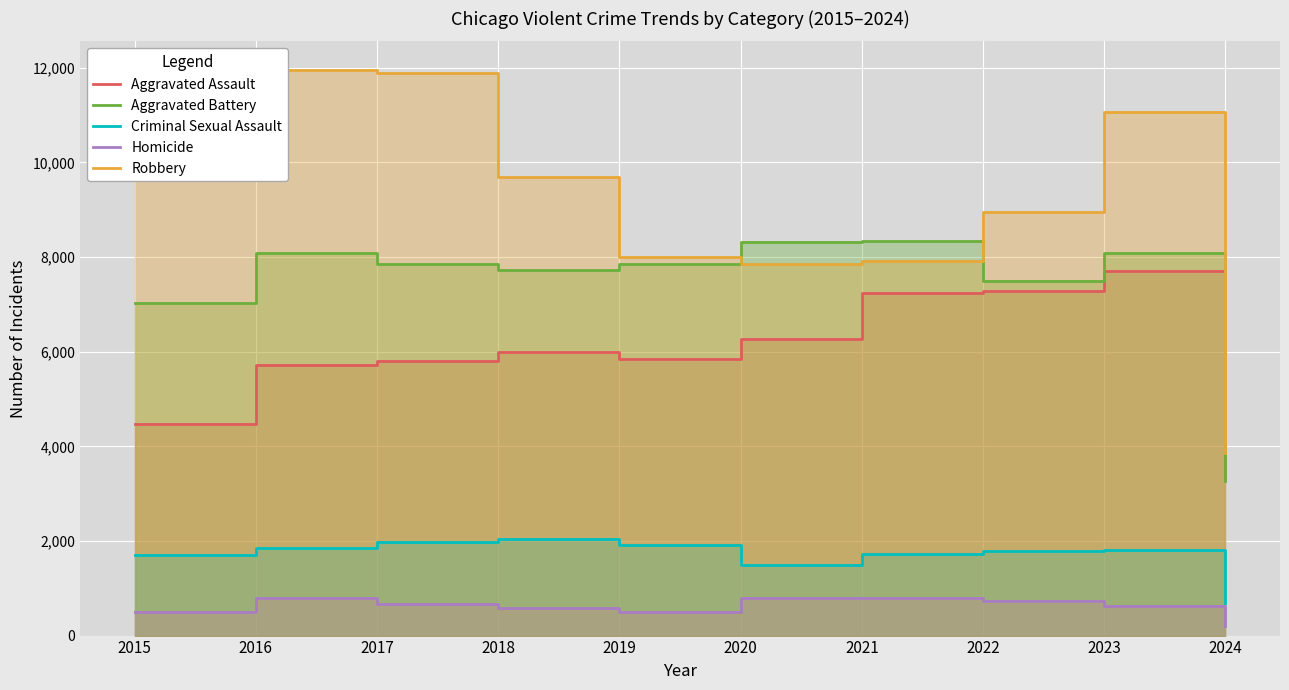

Which has a higher value, 2016 or 2015?

2016